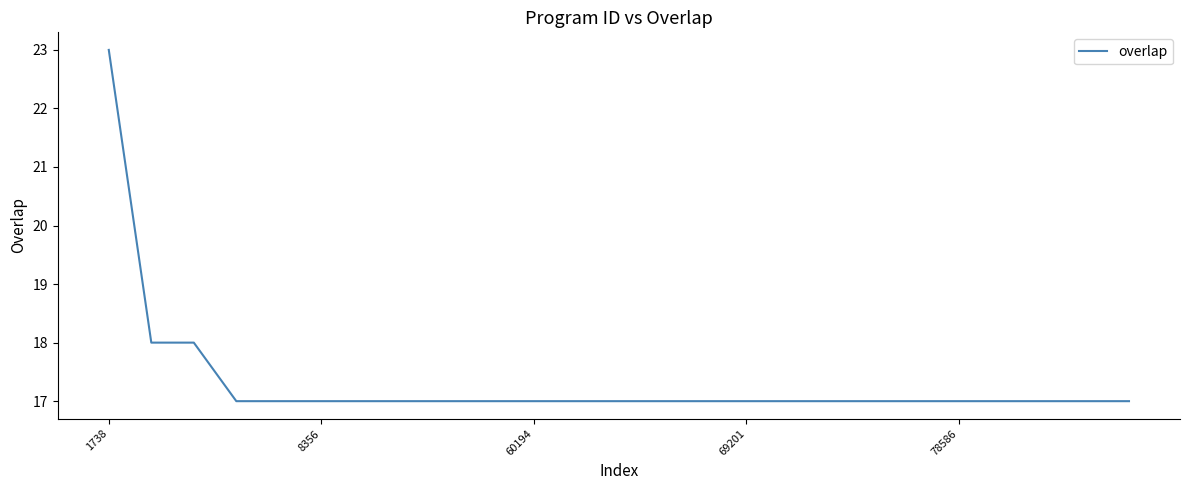

What is the maximum value shown in the chart?

23